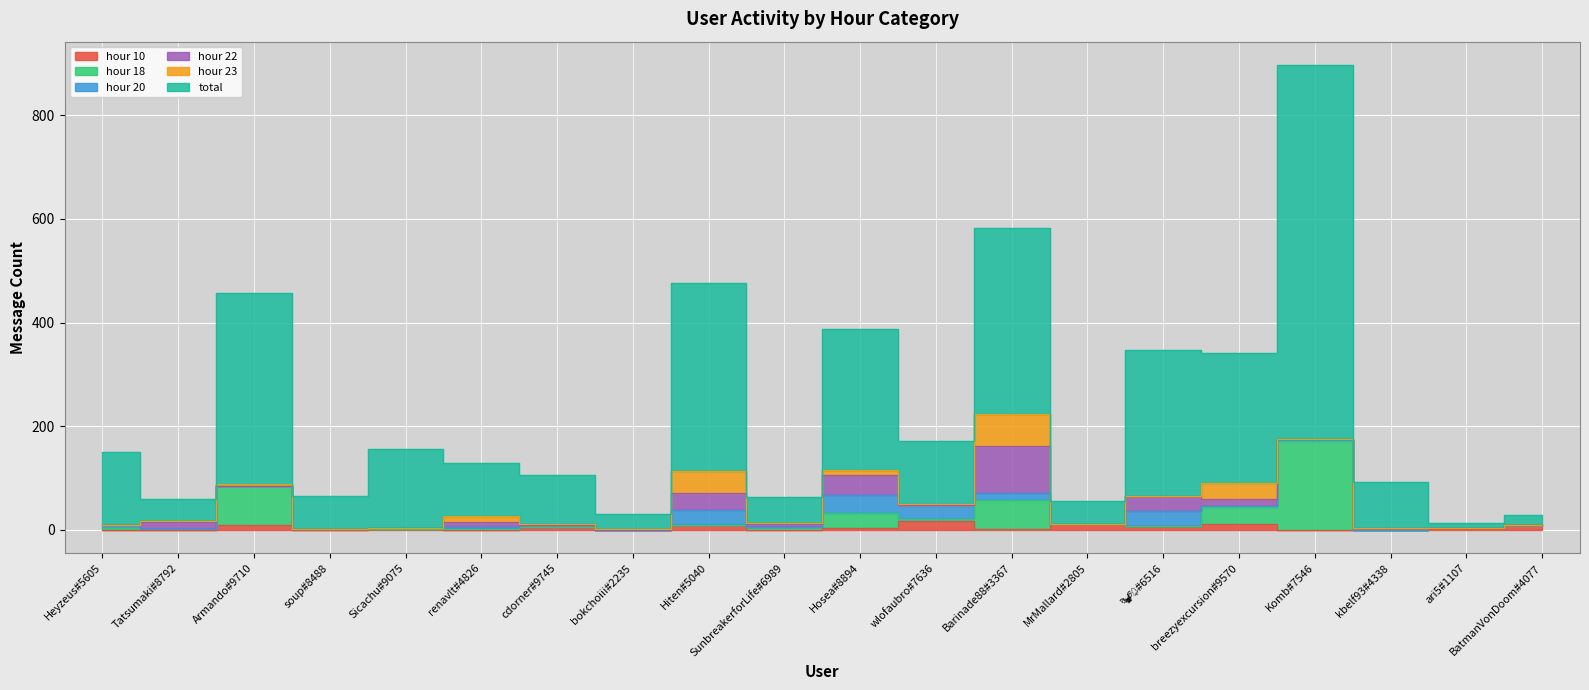

What is the total value across all series at cdorner#9745?

116